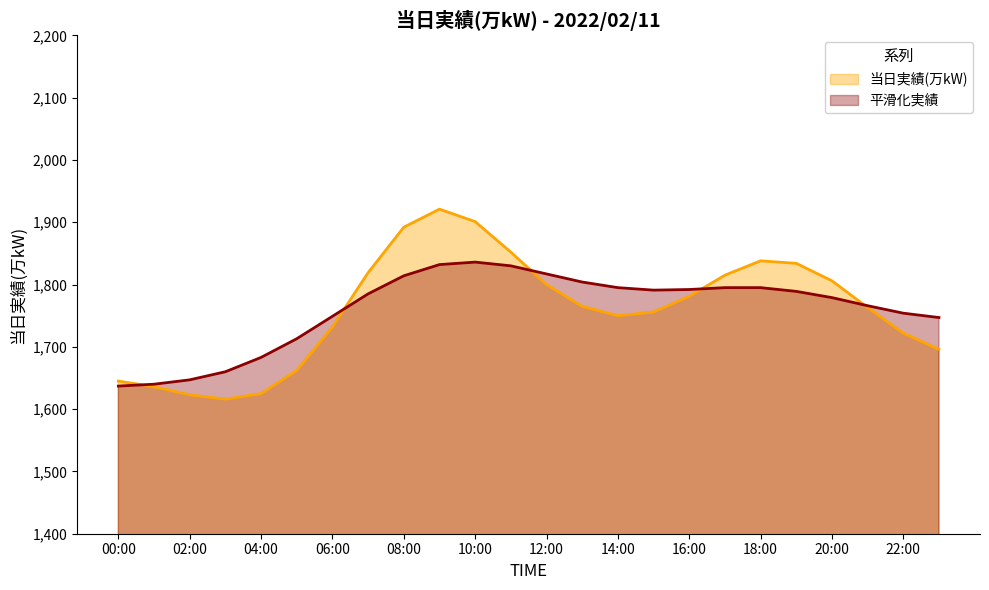

What is the total value across all series at 08:00?

3706